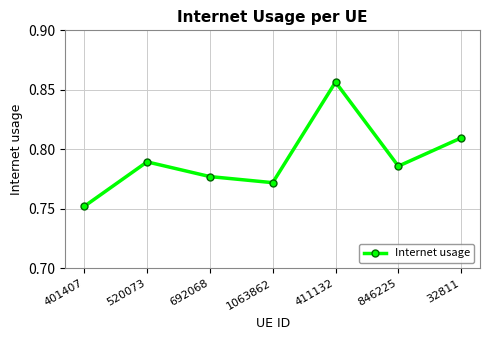

How many points are lower than both their immediate neighbors (excluding endpoints)?

2